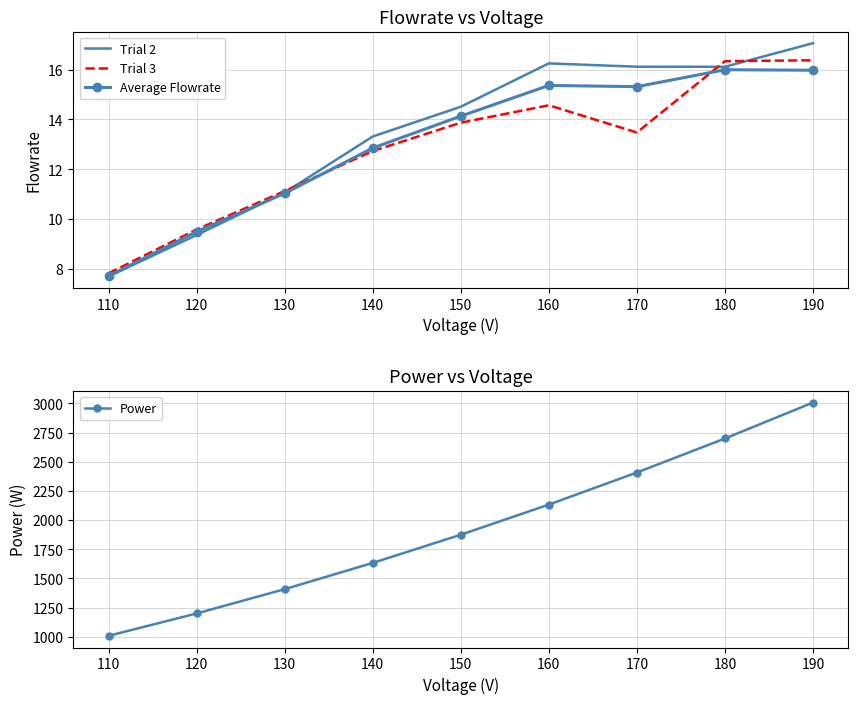

What is the difference between the maximum and minimum values in the Average Flowrate series?

8.3